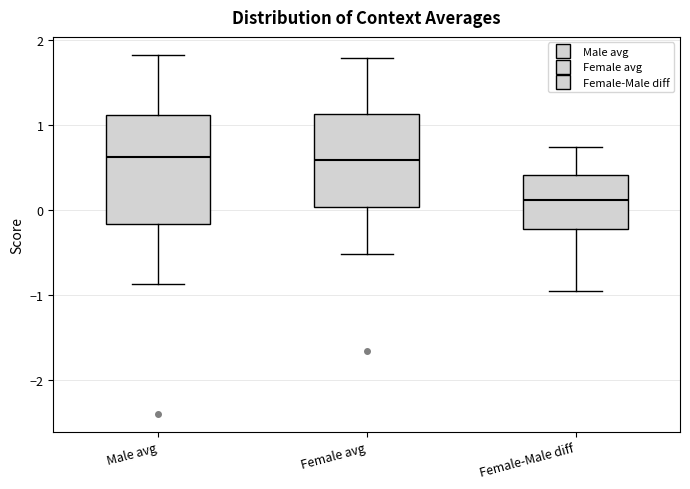

Which box is the tallest, from its lower edge to its upper edge?

Male avg